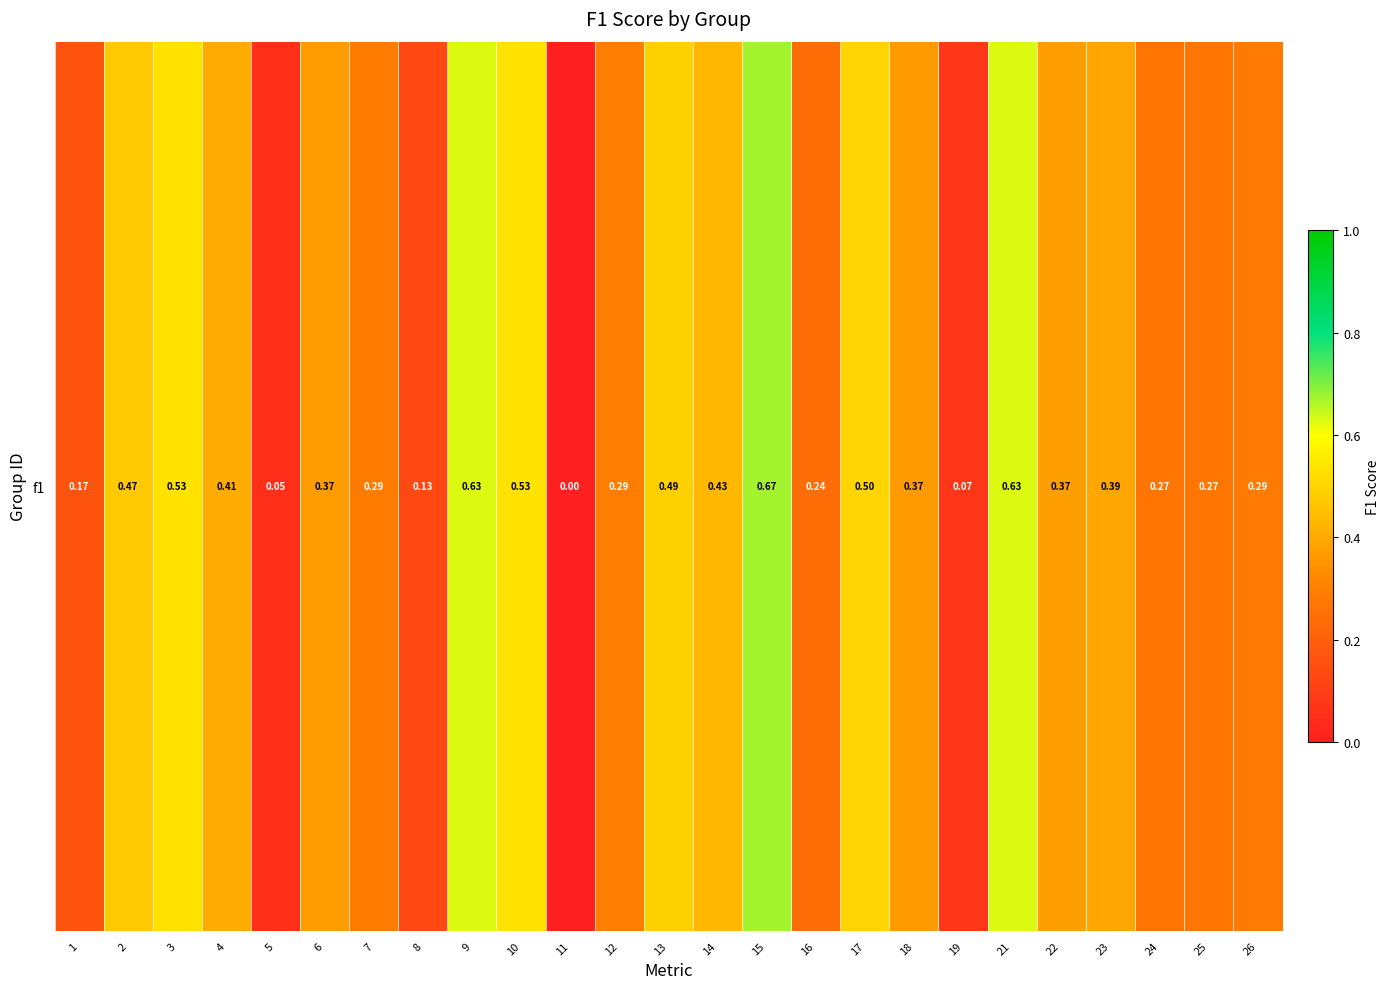

What is the difference between the values at 11 and 17?

0.5